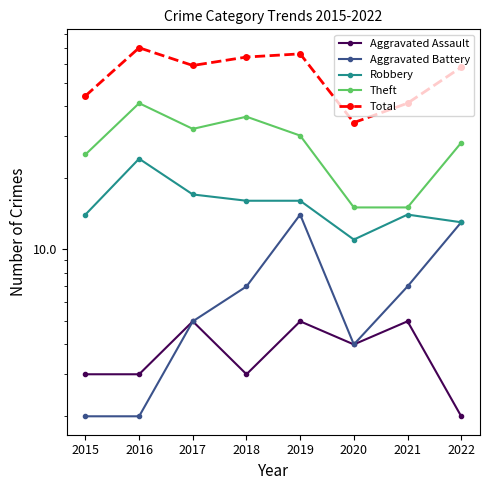

What is the average value of the Aggravated Assault series?

4